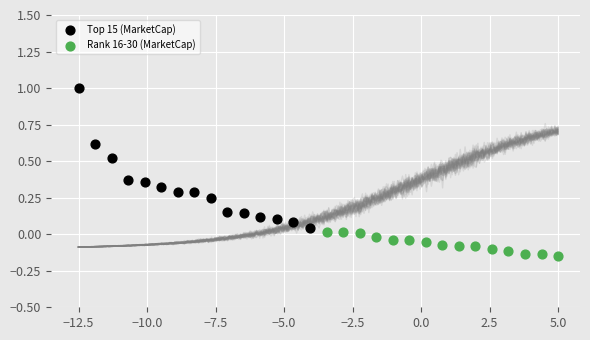

Which series contains the lowest Y value?

Rank 16-30 (MarketCap)